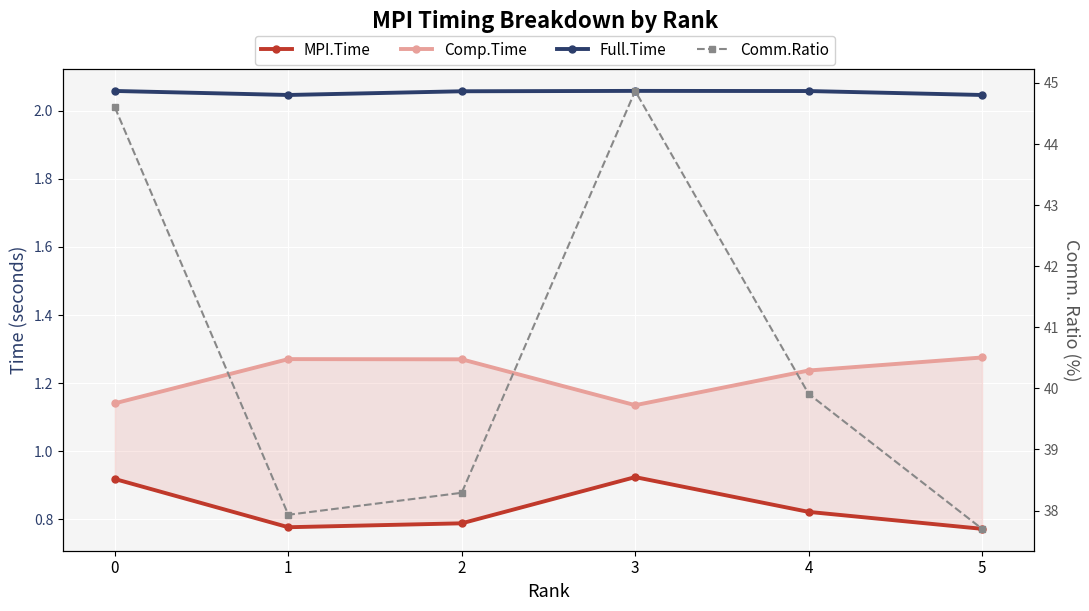

What is the difference between the second highest and minimum values in the Comm.Ratio series?

6.9